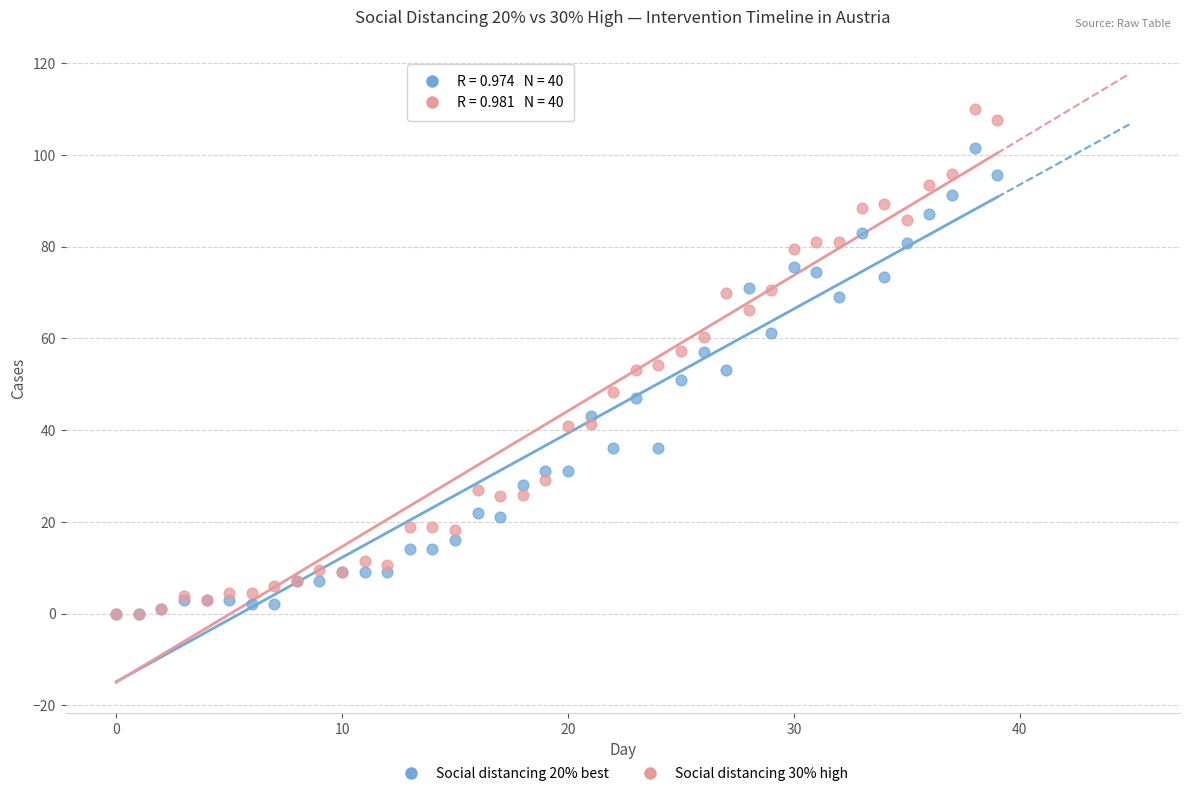

What are all the series names shown in the legend?

Social distancing 20% best, Social distancing 30% high